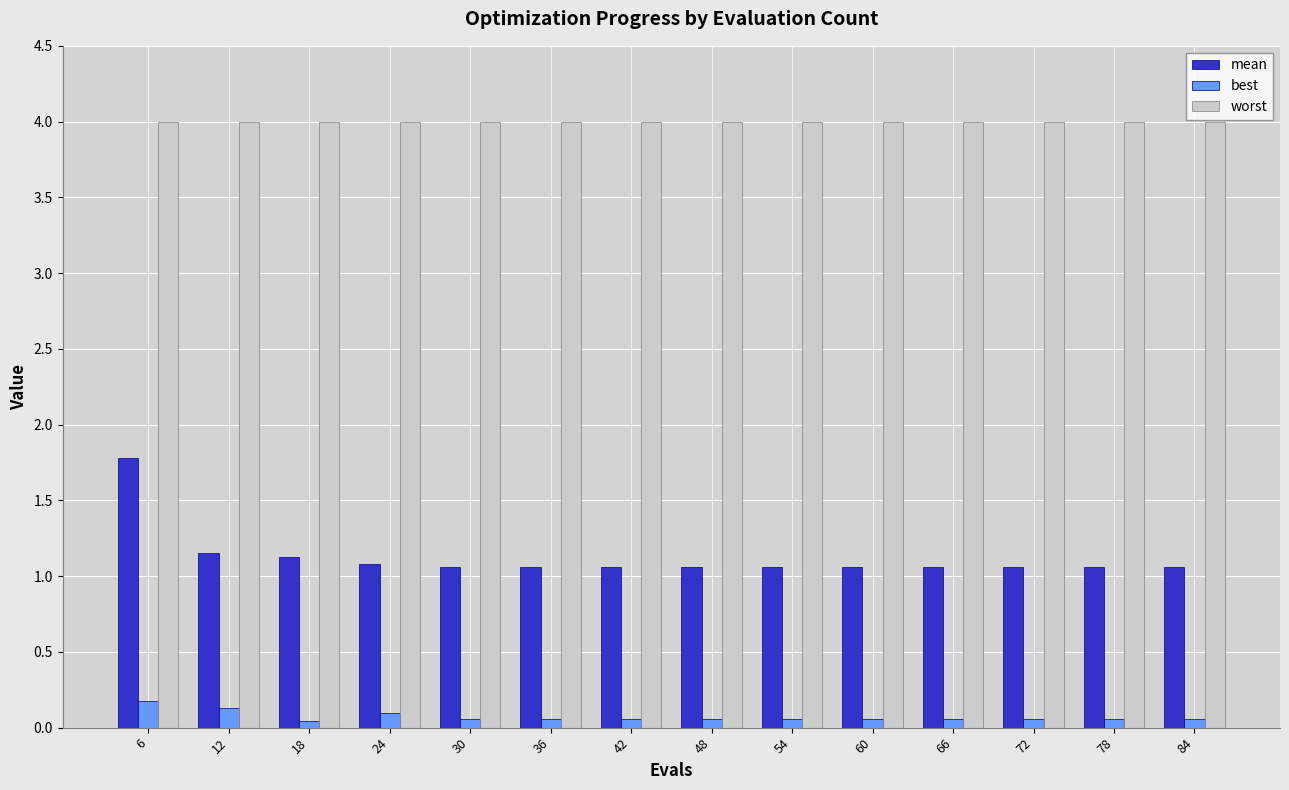

List the series in order of their peak value, highest first.

worst, mean, best